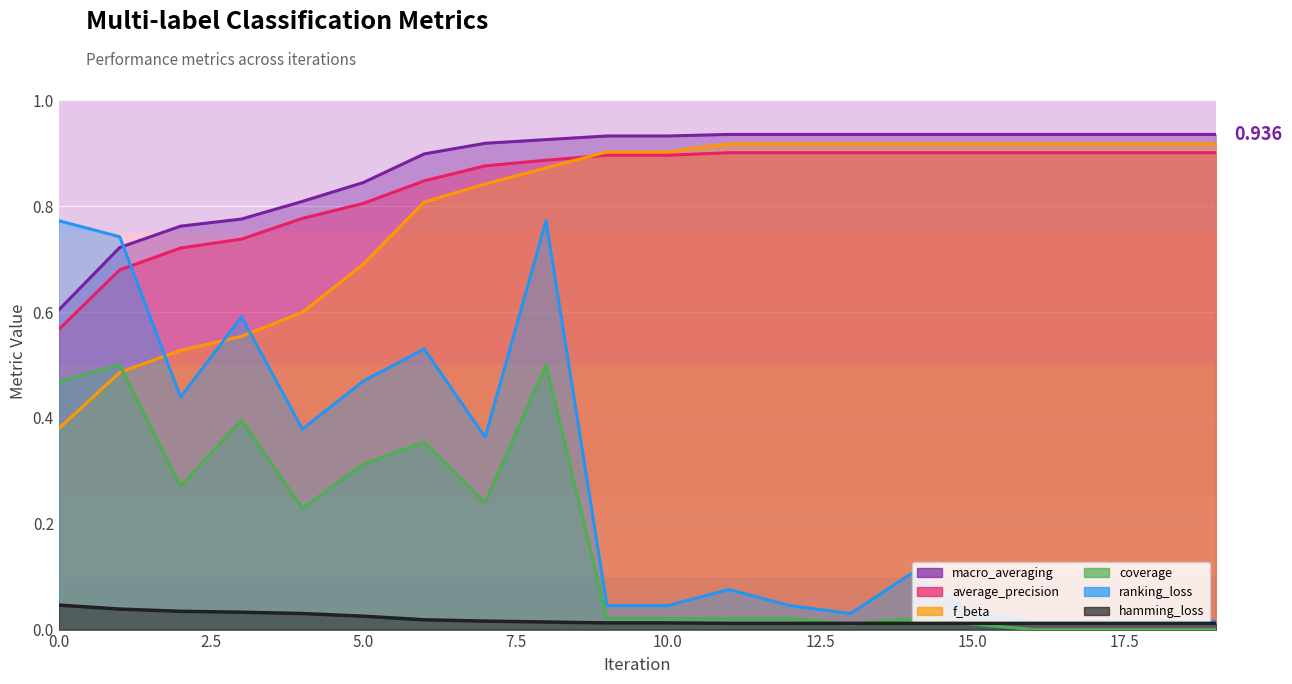

What is the value of the ranking_loss point at the 6th from the left?

0.5